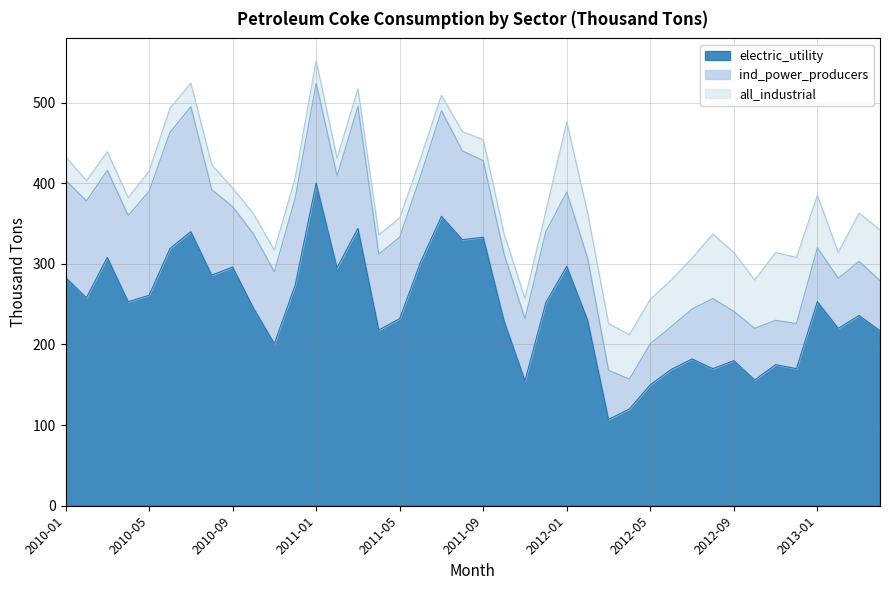

What is the sum of the ind_power_producers values at 2010-01 and 2012-04?

158